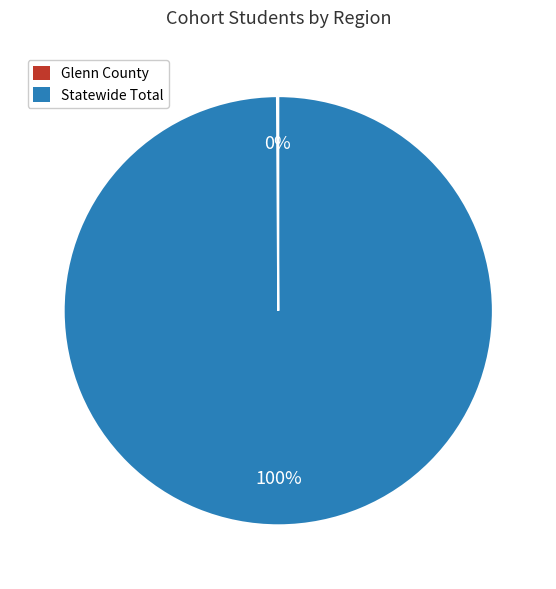

What percentage is the Statewide Total slice, to the nearest percent?

100%